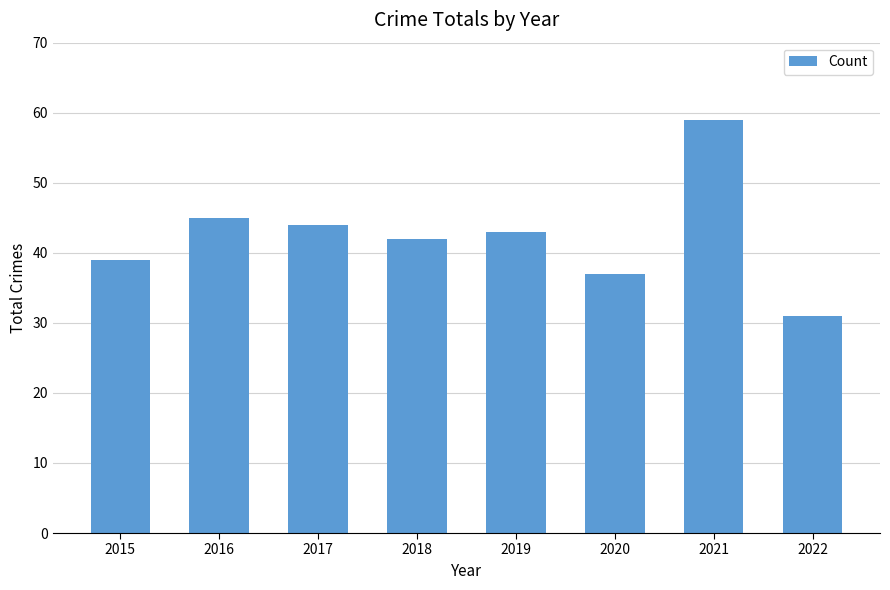

True or false: the data shows 59 at 2017.

False